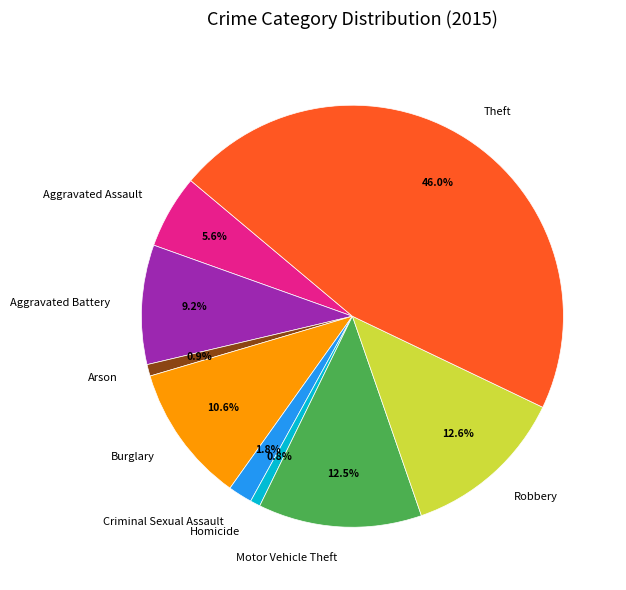

Which slice is the largest?

Theft